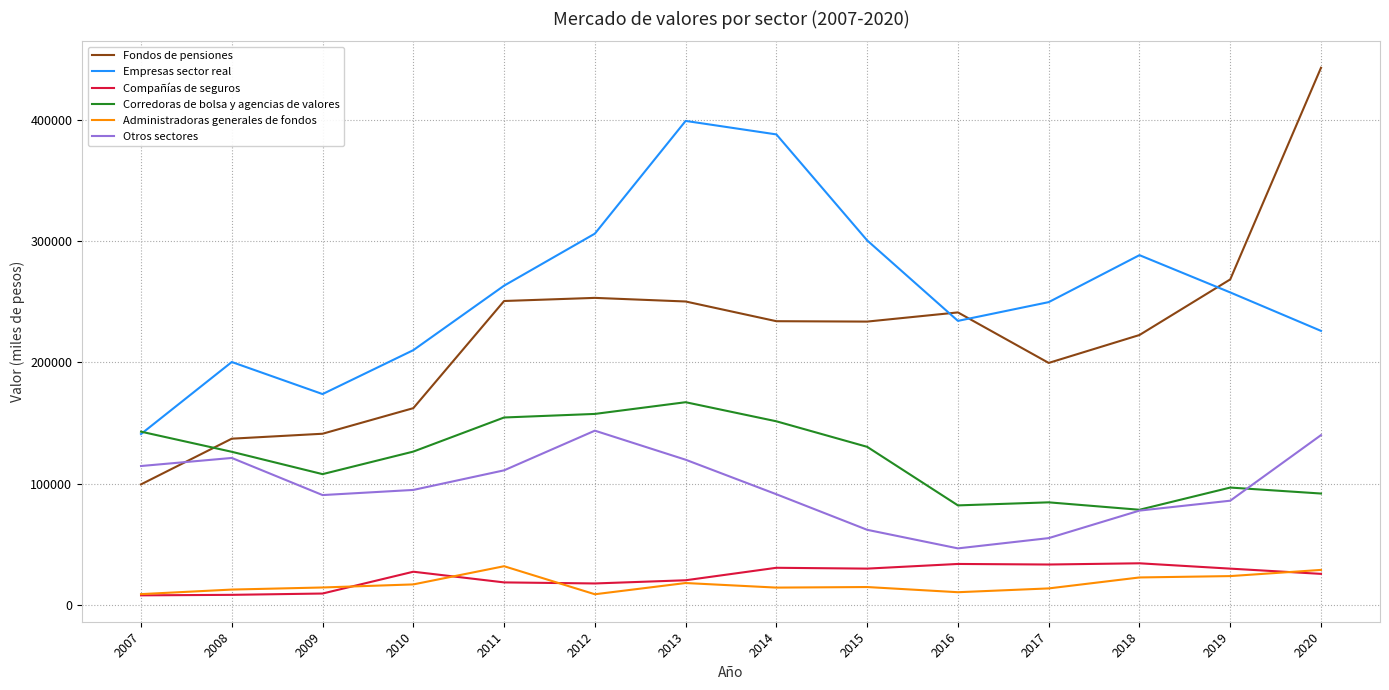

Count the number of data series in this chart.

6